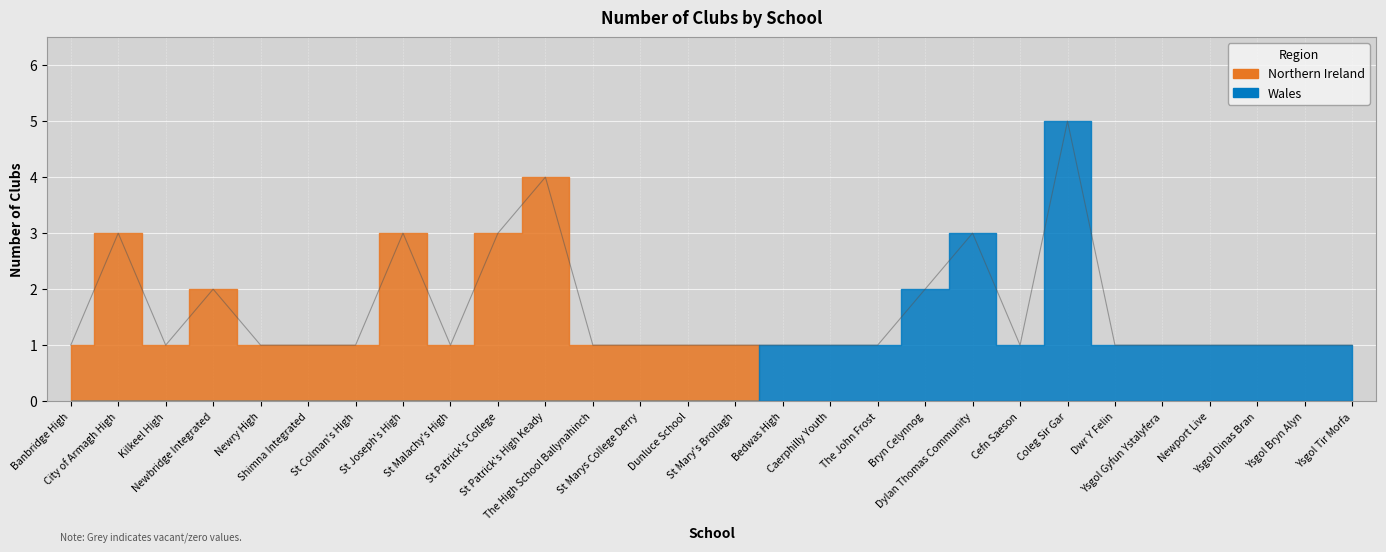

What is the label of the 18th point from the right?

St Patrick's High Keady